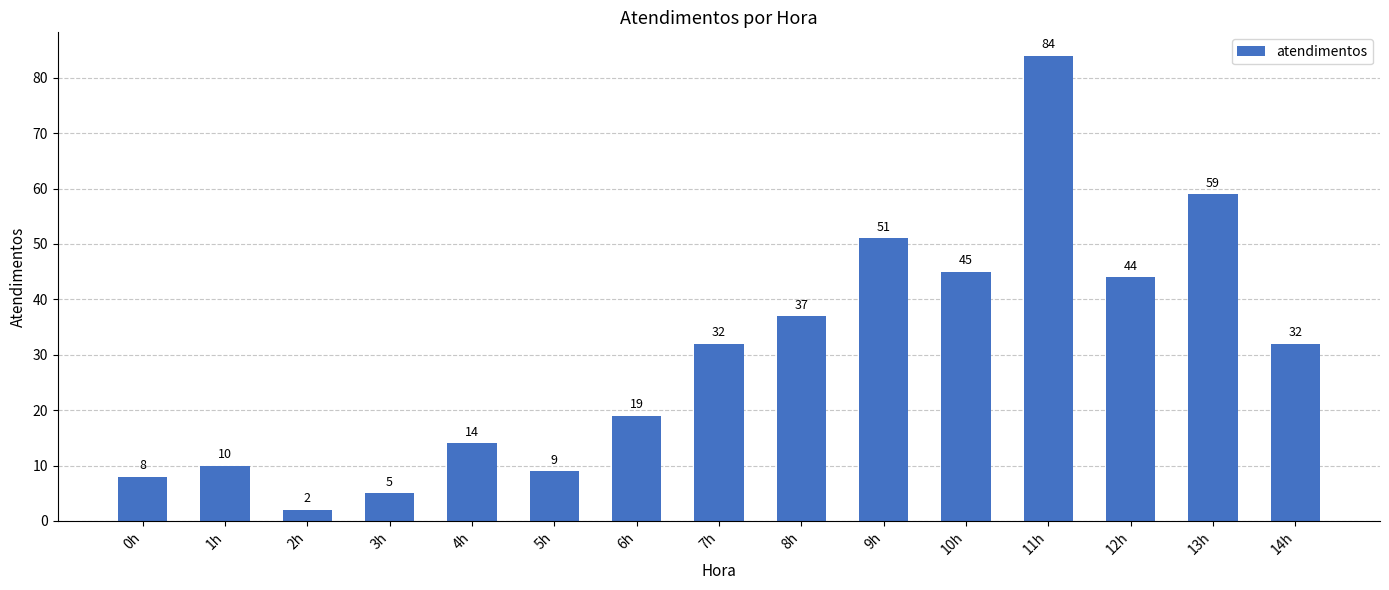

What is the sum of all values?

451